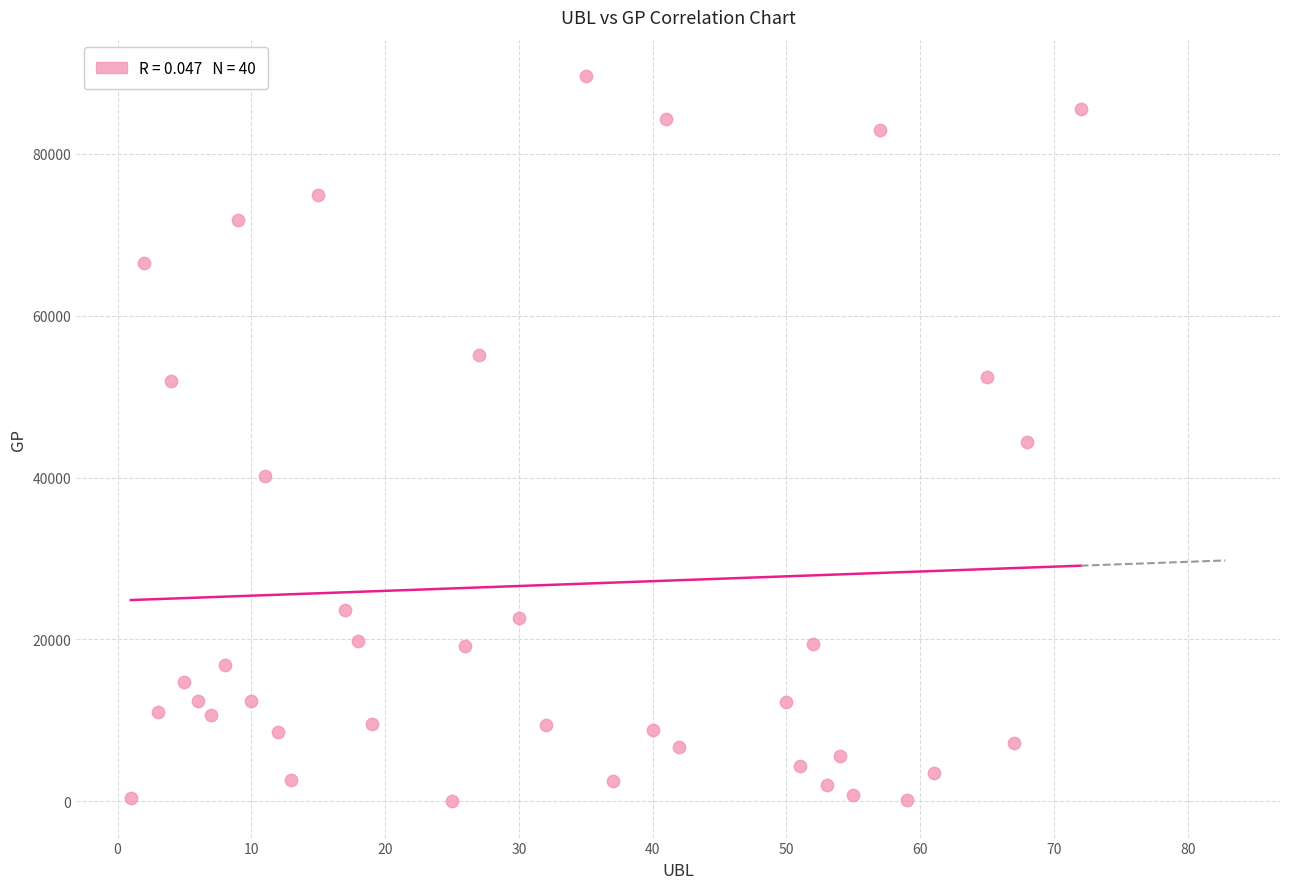

What is the range of Y values (max minus min)?

89619